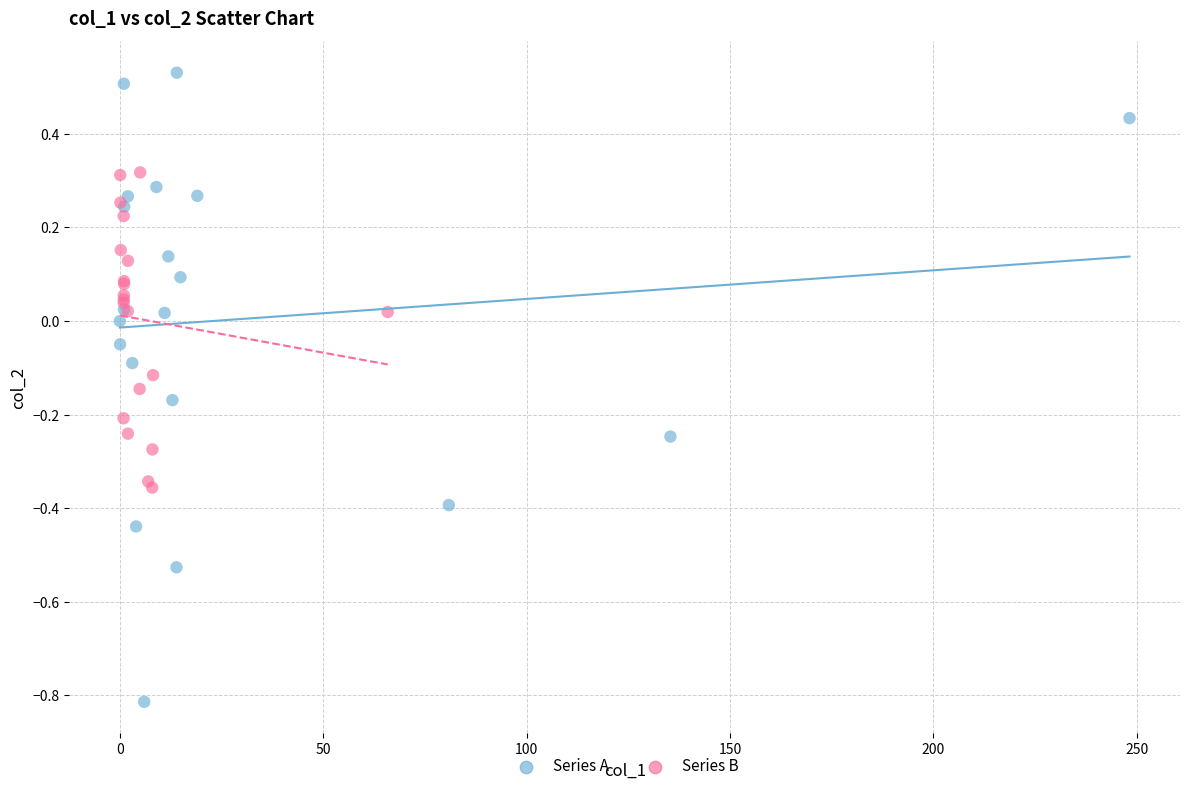

Which series reaches the minimum Y coordinate?

Series A